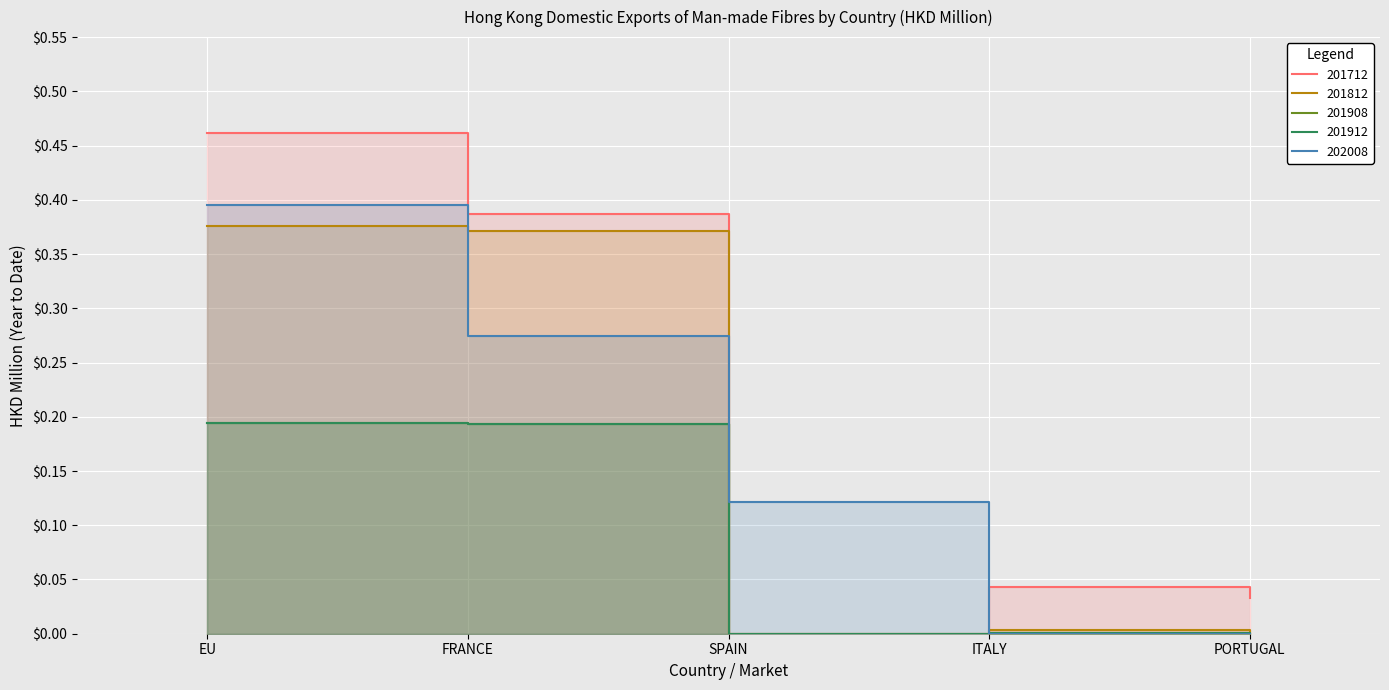

True or false: 201812 and 201912 intersect in this chart.

False